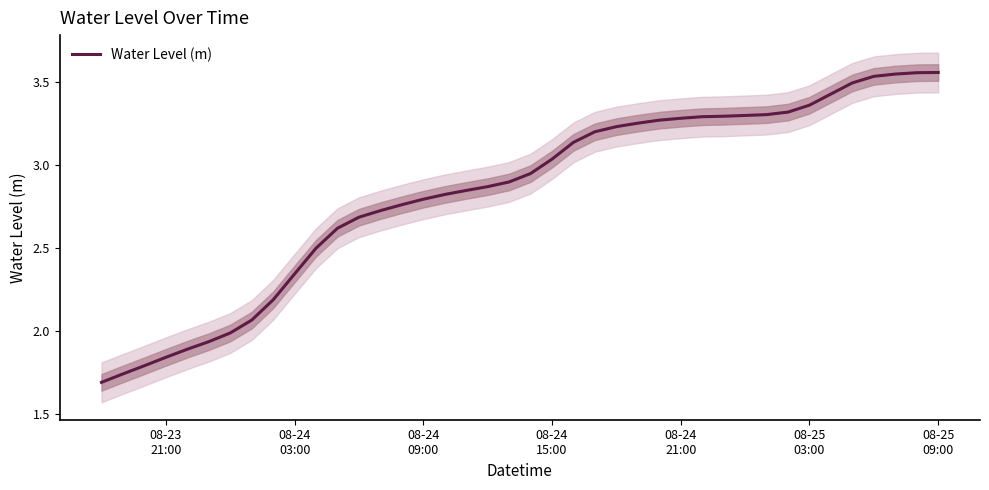

What is the average value?

2.8